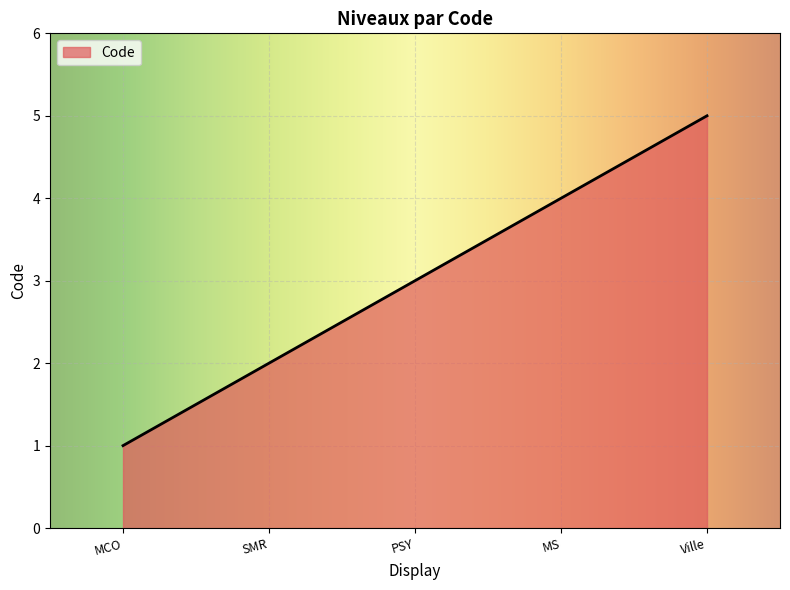

Reading left to right, extract all data points from this chart.

1	2	3	4	5